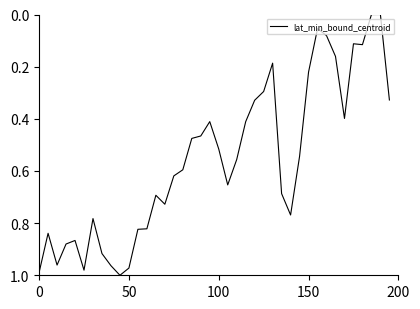

Is this an area chart (filled region under the line)?

No